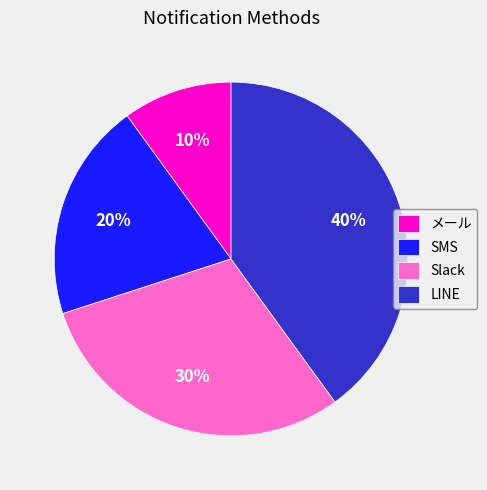

To the nearest percent, what portion does LINE represent?

40%